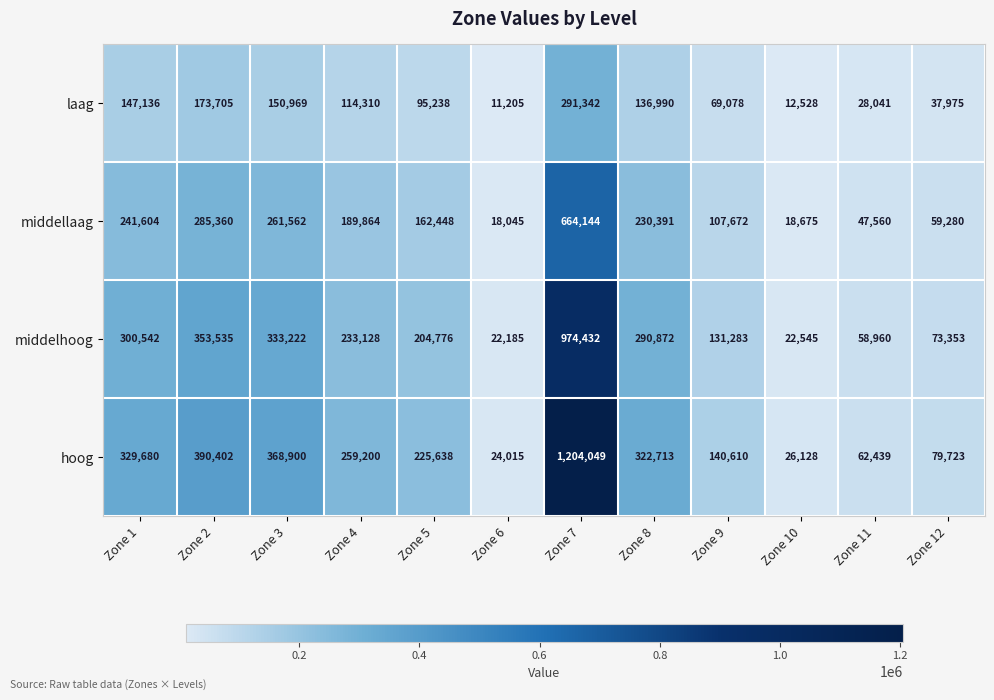

What is the difference between the maximum and minimum values in the middellaag series?

646099